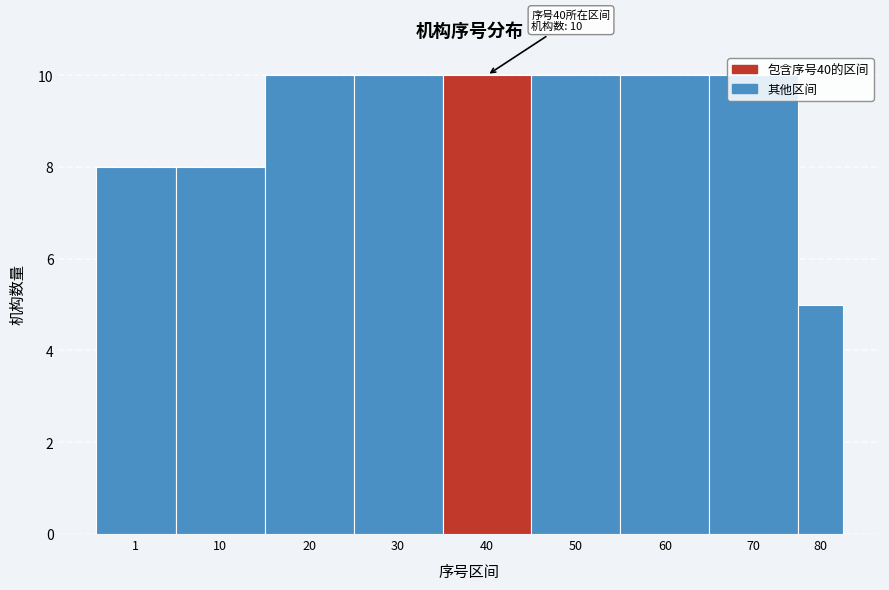

What is the value of the 1st bar from the left?

8